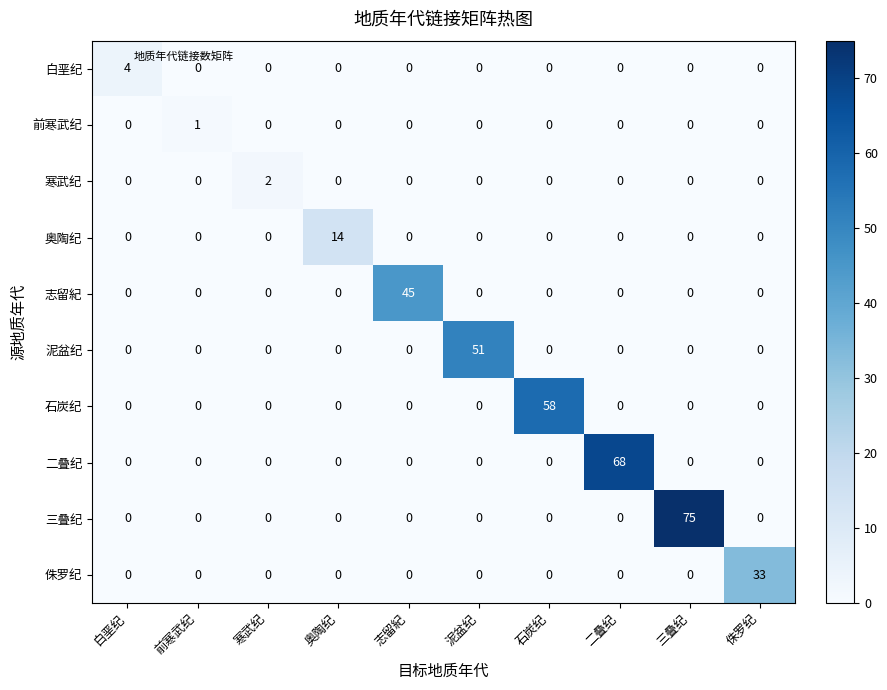

Which series has the widest spread of values?

三叠纪